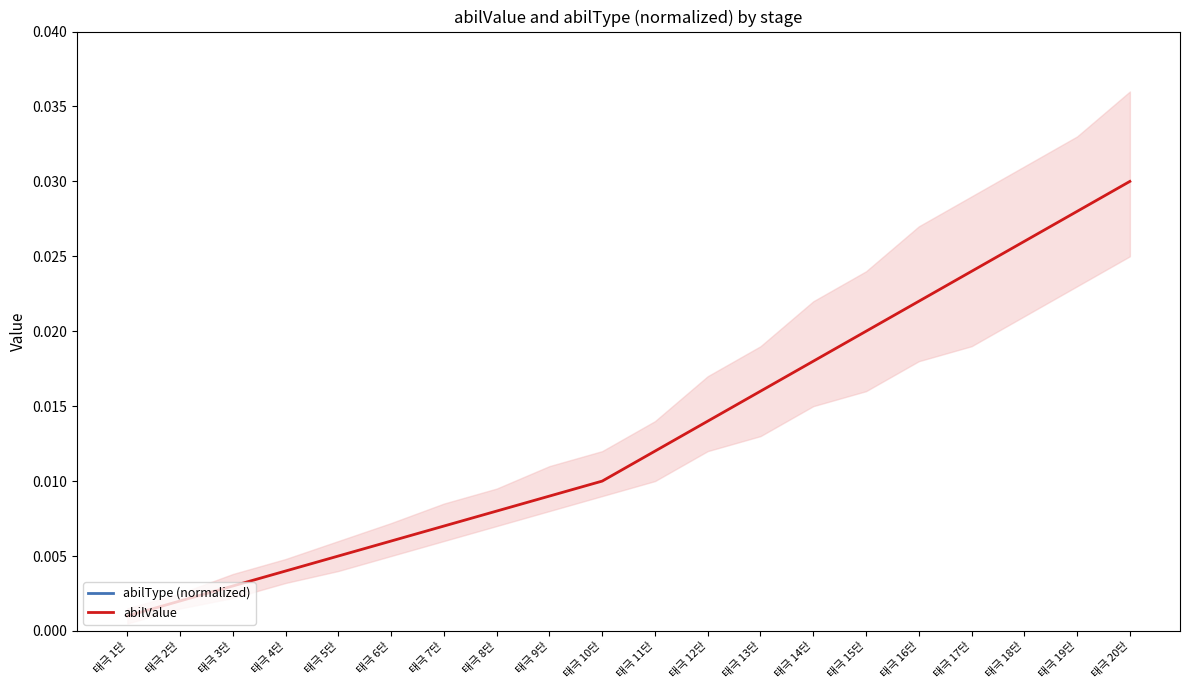

Between 태극 20단 and 태극 19단, which is larger?

태극 20단